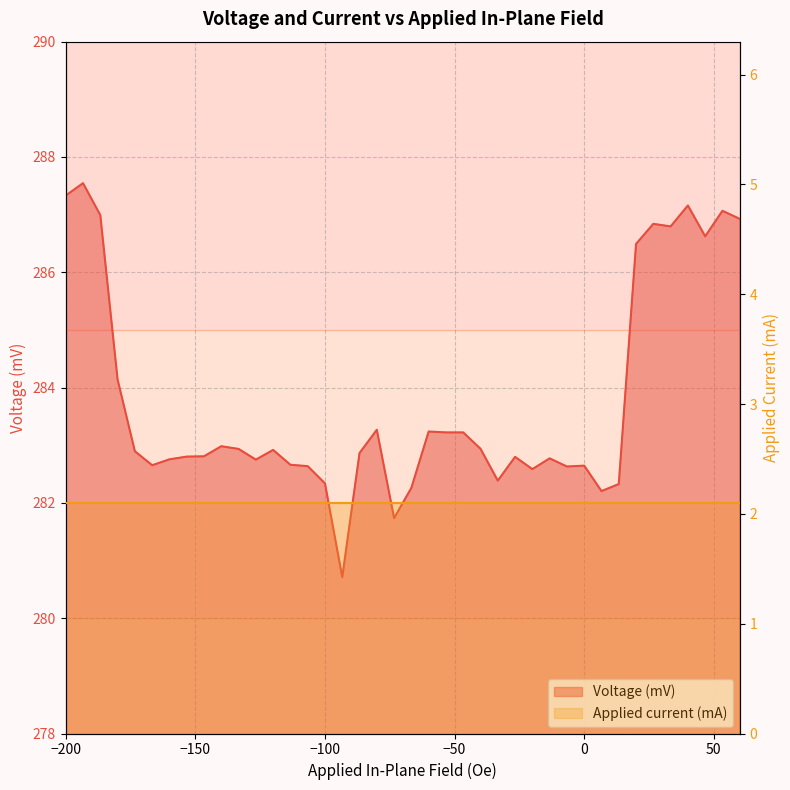

The value at -80.0 is 435.2. True or false?

False